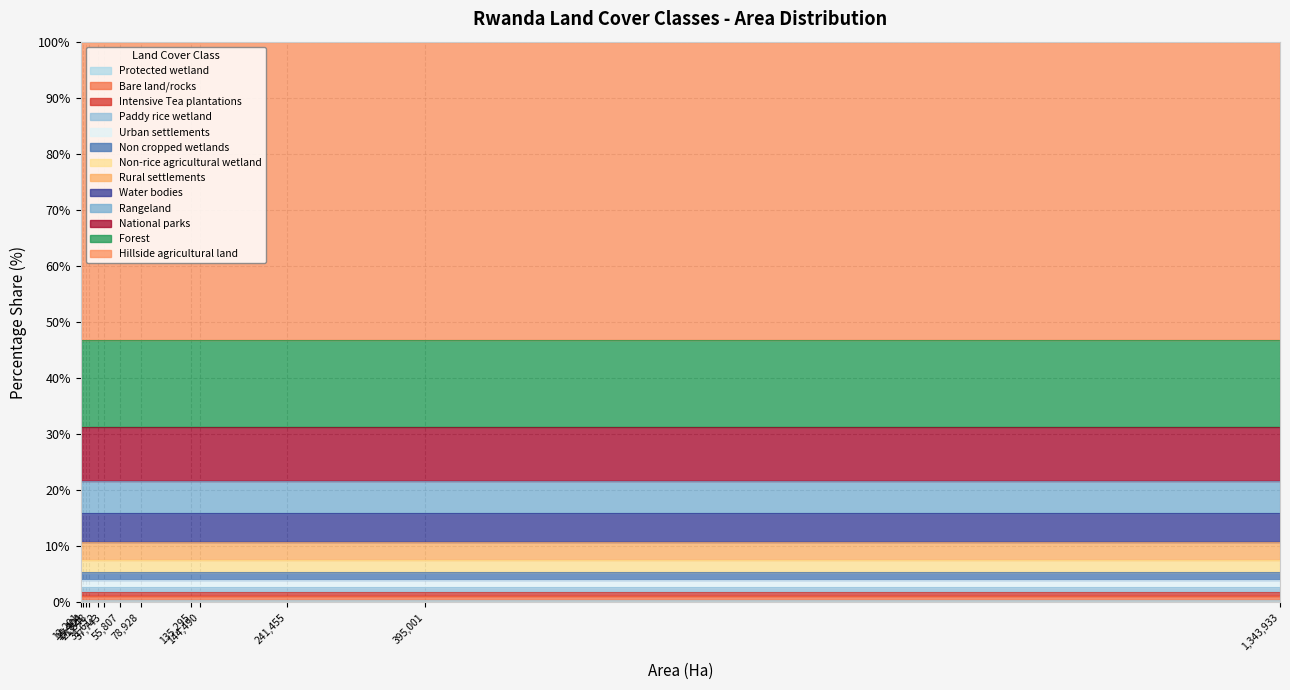

True or false: the data shows 0.6 at Bare land/rocks.

True